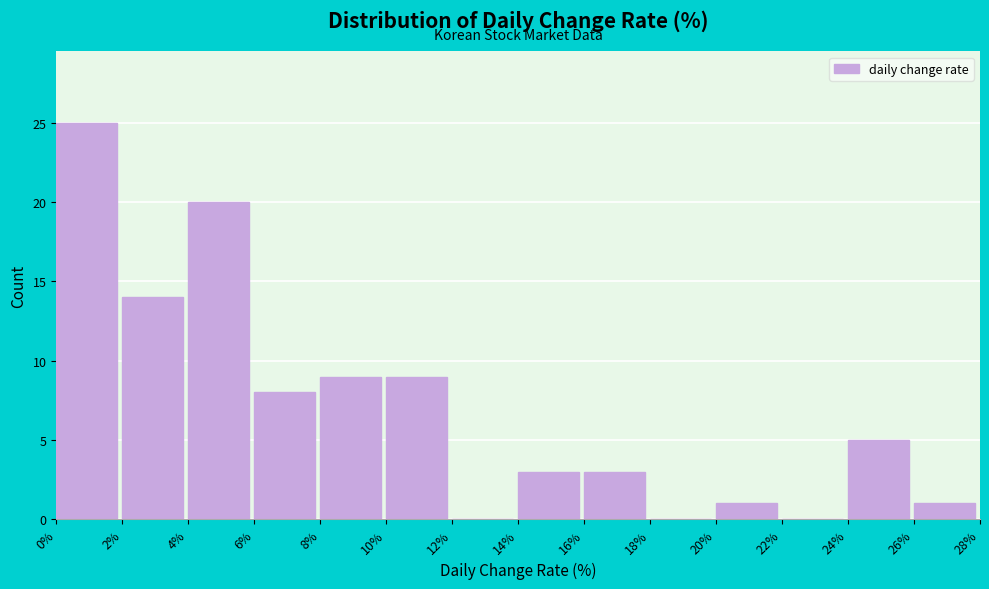

Which range on the x-axis has the tallest bar?

0% to 2%